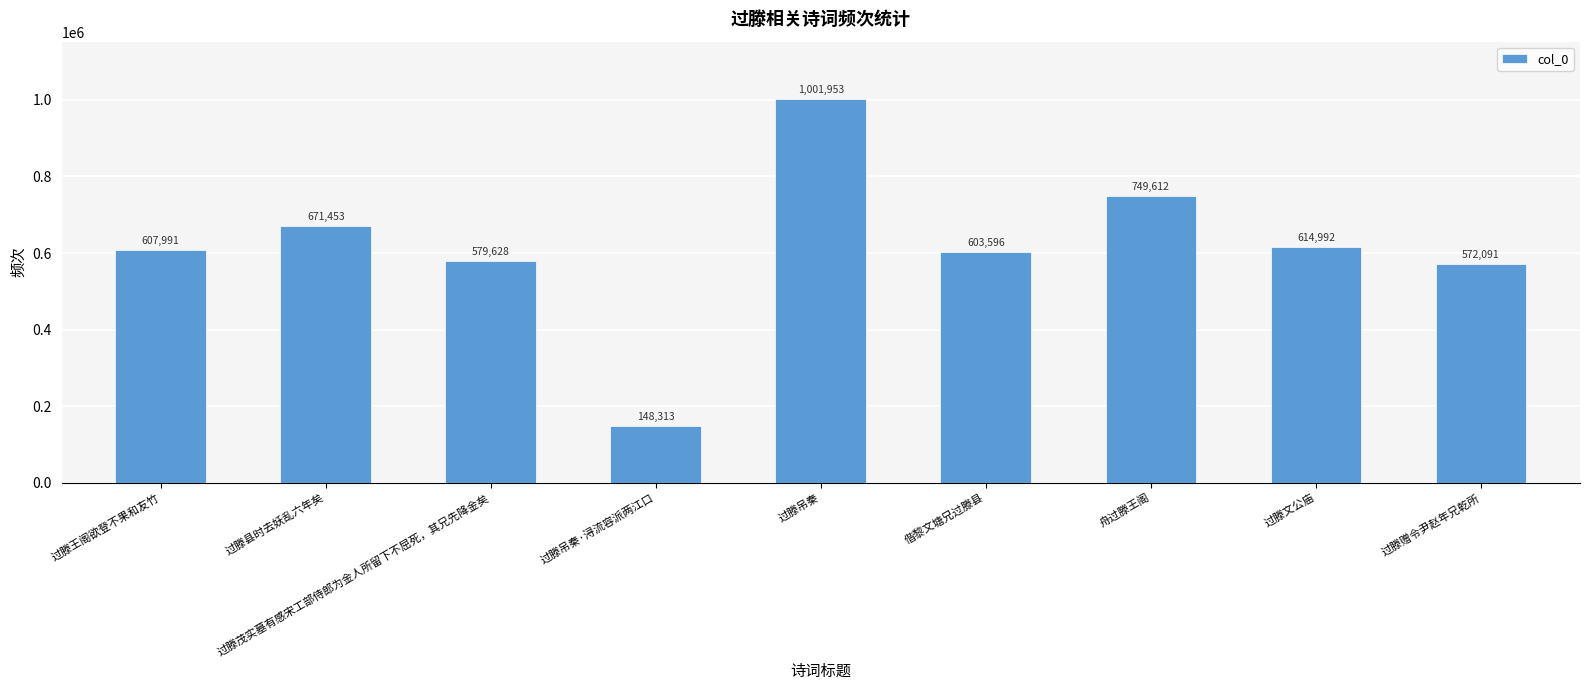

What is the ratio of the value at 过滕吊秦 to the value at 过滕赠令尹赵年兄乾所?

1.8